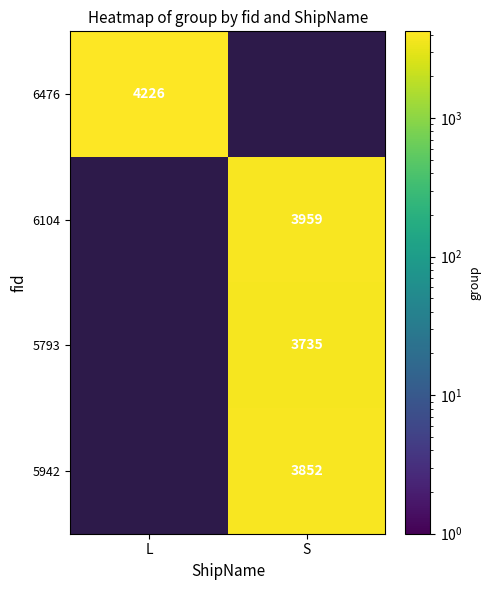

The value of 5793 at S is 3735. True or false?

True